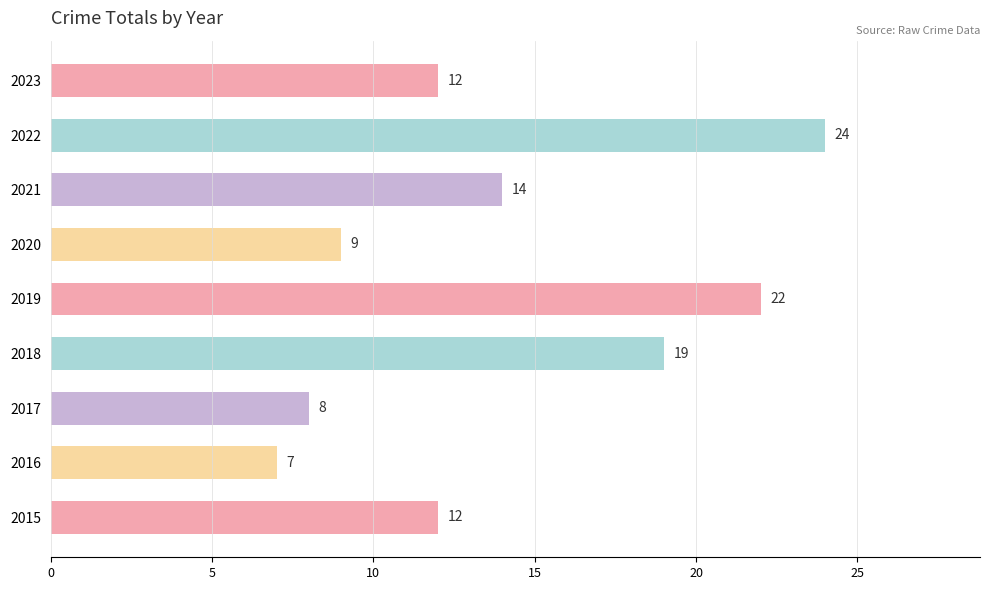

What is the difference between the maximum and minimum values?

17